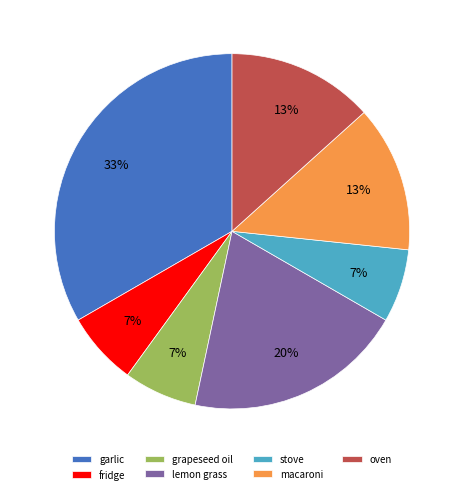

Is it true that lemon grass is 20% of the pie?

True